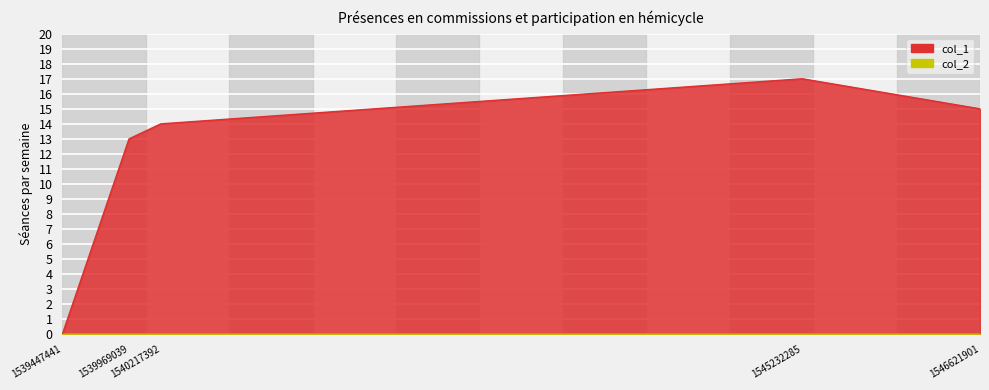

List the labels in order of value, smallest first.

1539447441, 1539969039, 1540217392, 1546621901, 1545232285